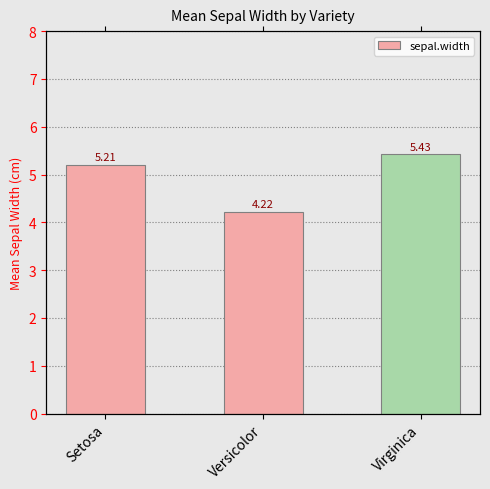

What is the sum of the values at Setosa and Virginica?

10.6